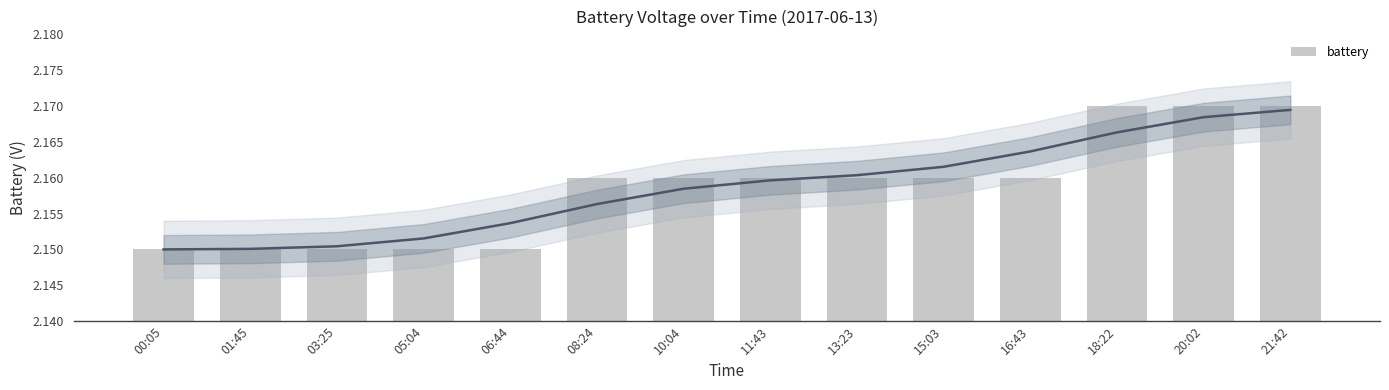

Is it true that the value at 08:24 is 1.0?

False